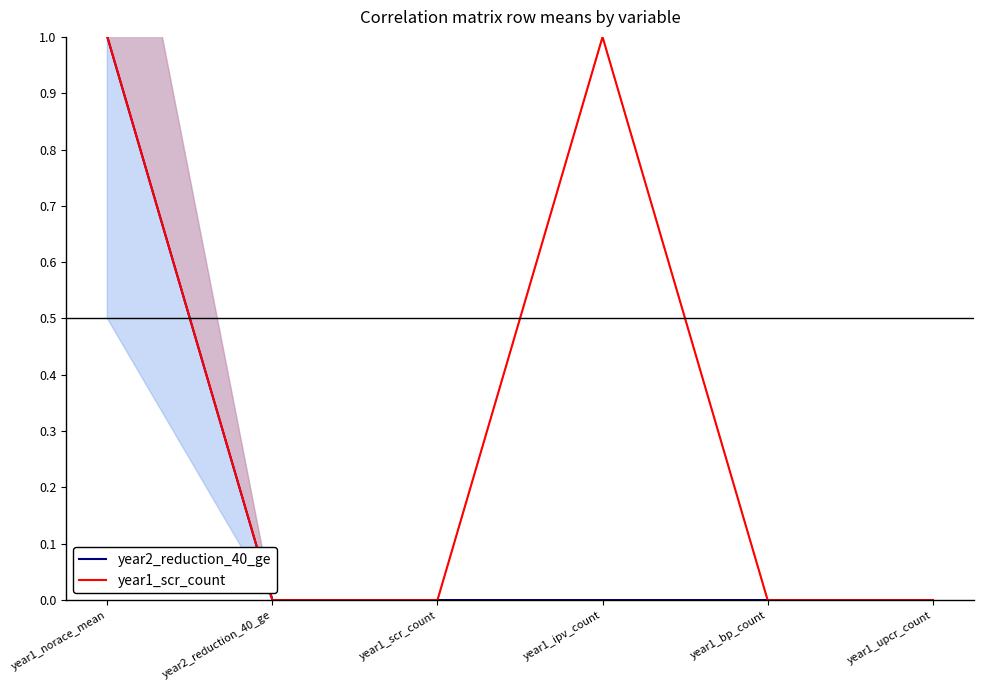

What are all the series names shown in the legend?

year2_reduction_40_ge, year1_scr_count